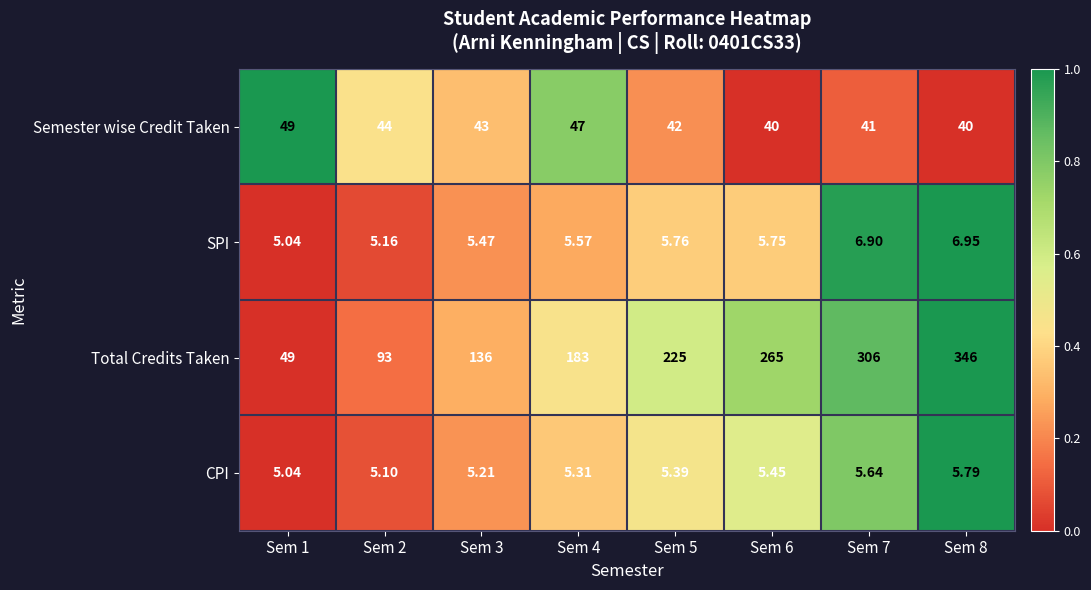

Which series has the widest spread of values?

Total Credits Taken